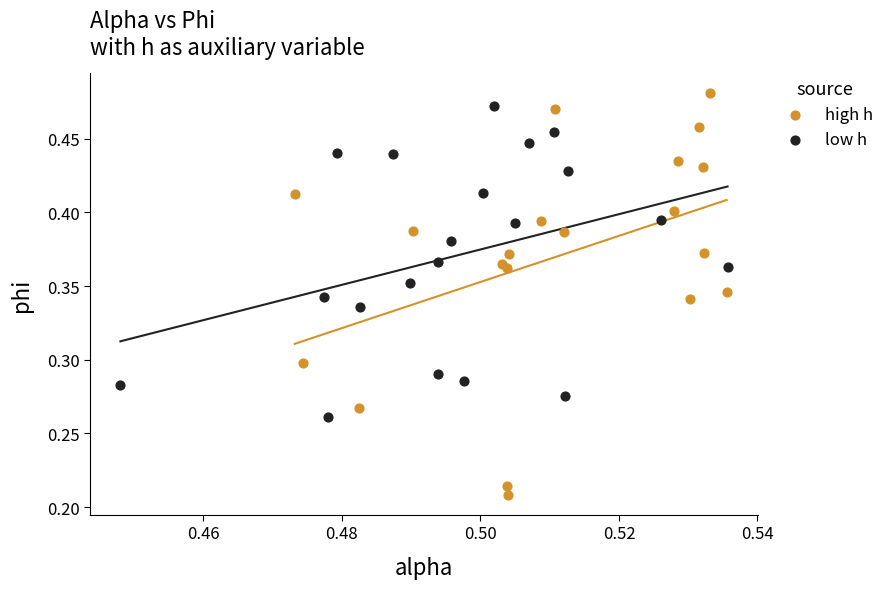

Which series has the largest Y range (max minus min)?

high h